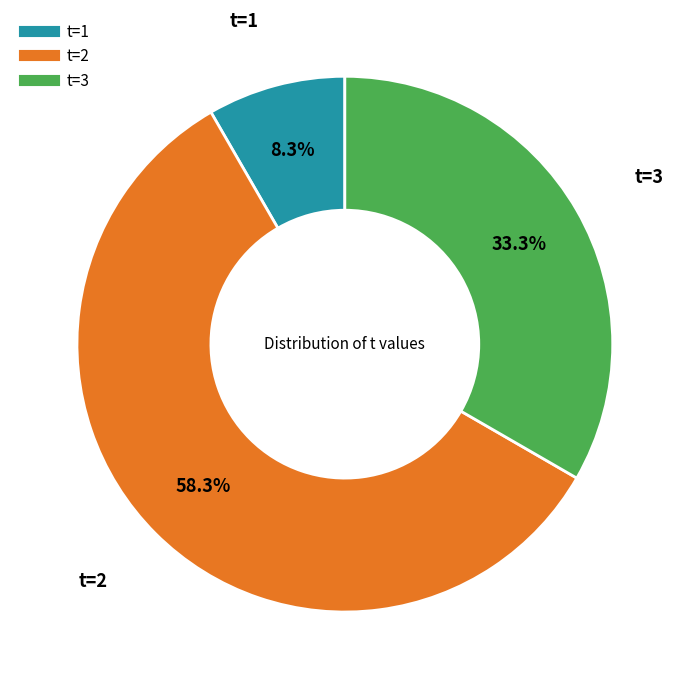

To the nearest percent, what is the average slice percentage?

33%